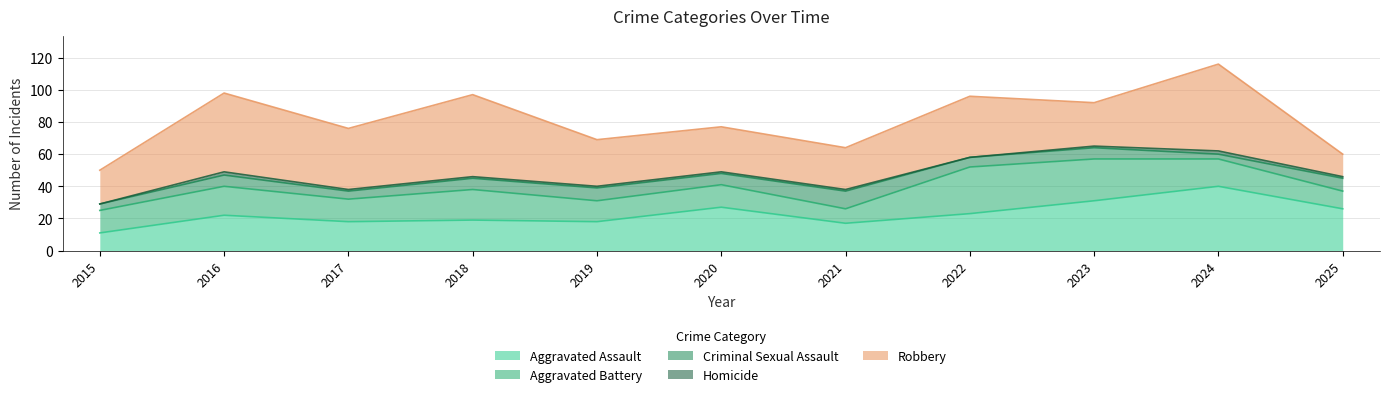

What is the difference between the Aggravated Battery values at 2025 and 2024?

20